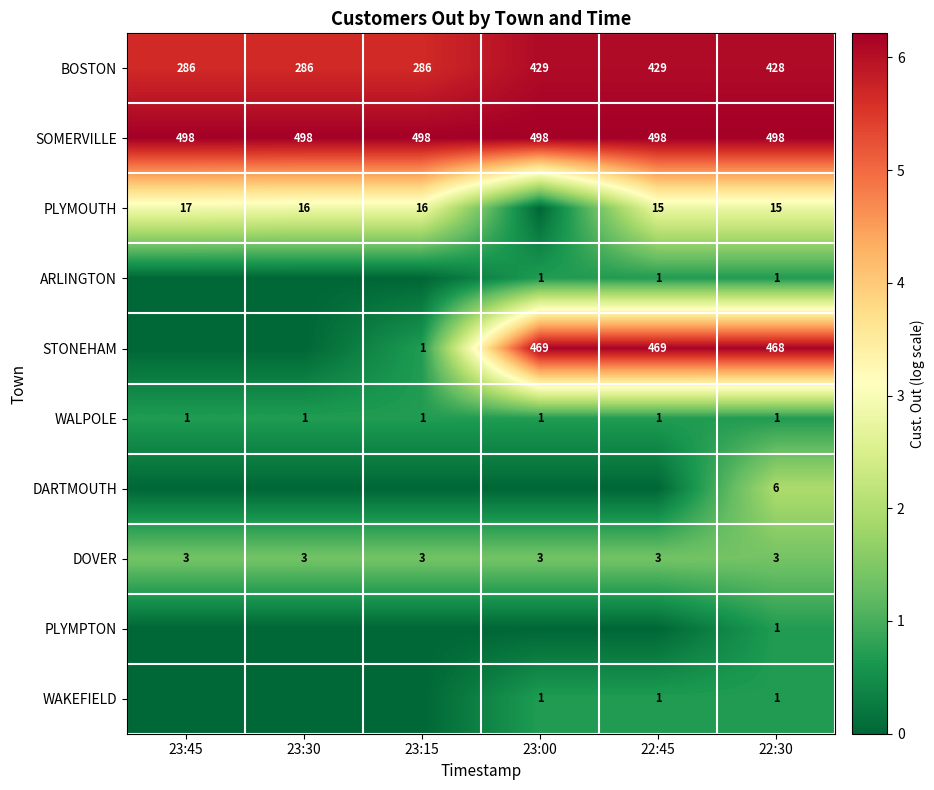

What is the maximum value for SOMERVILLE?

498